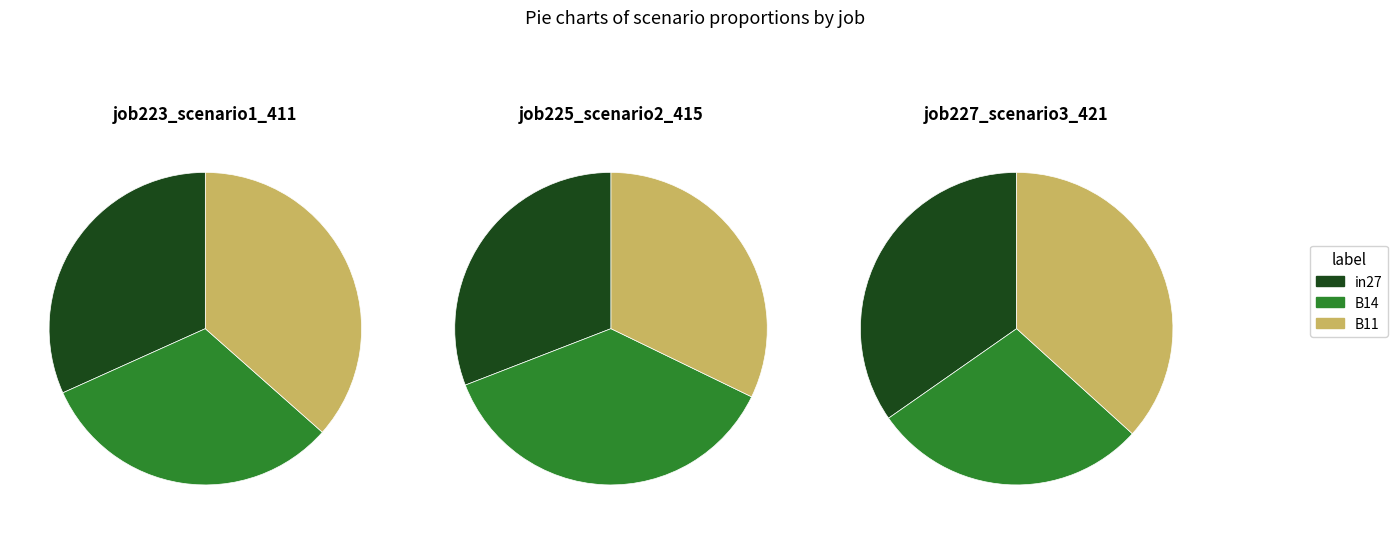

Is the sum of B14 and B11 greater than half?

Yes